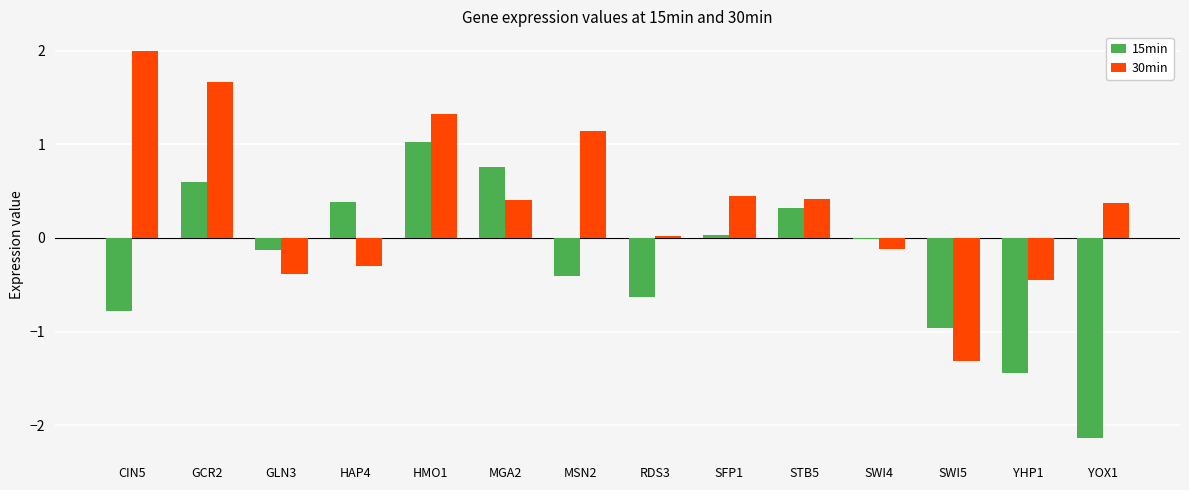

Between MGA2 and SWI5, which series saw the biggest shift?

30min